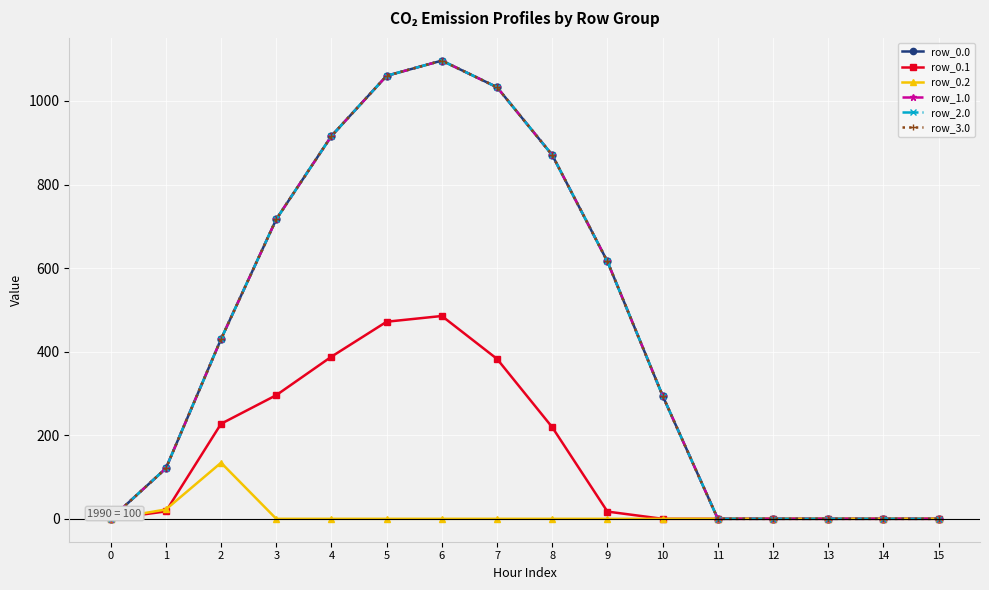

Is this an area chart (filled region under the line)?

No